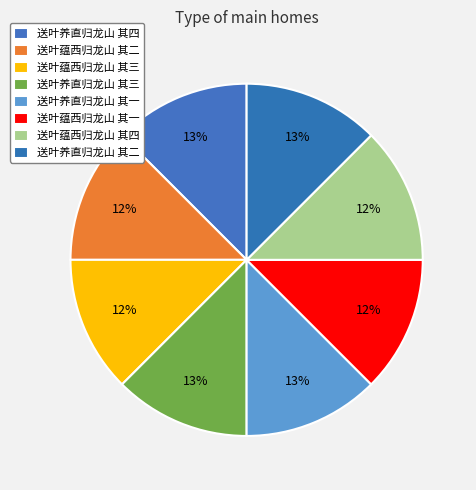

How many slices are in this pie chart?

8